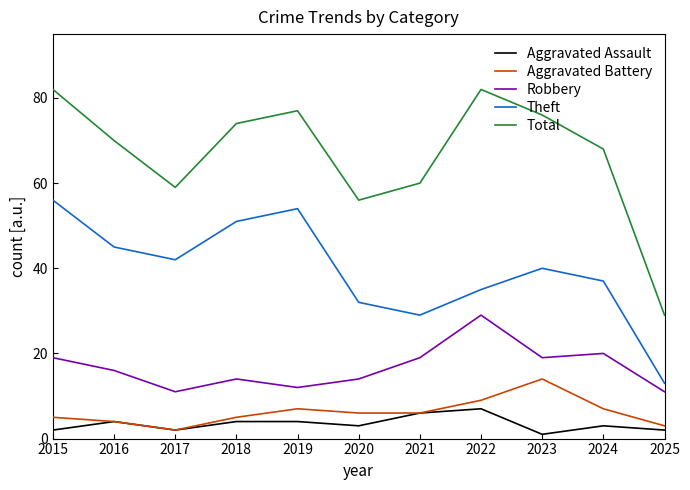

How many distinct data groups are displayed?

5